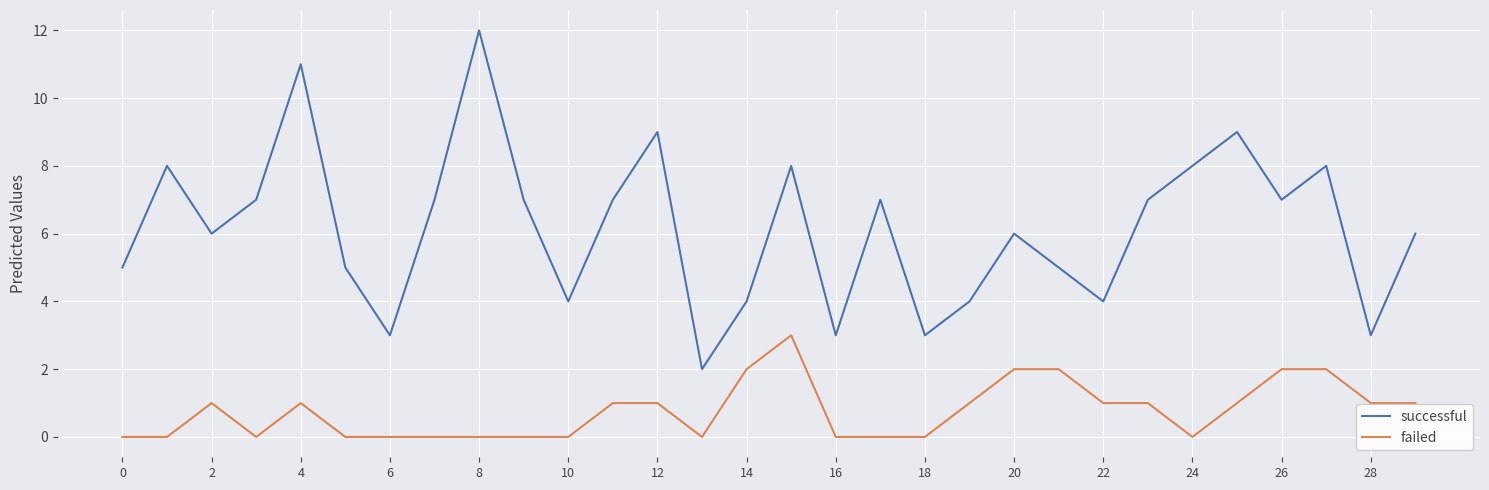

What is the maximum value for failed?

3